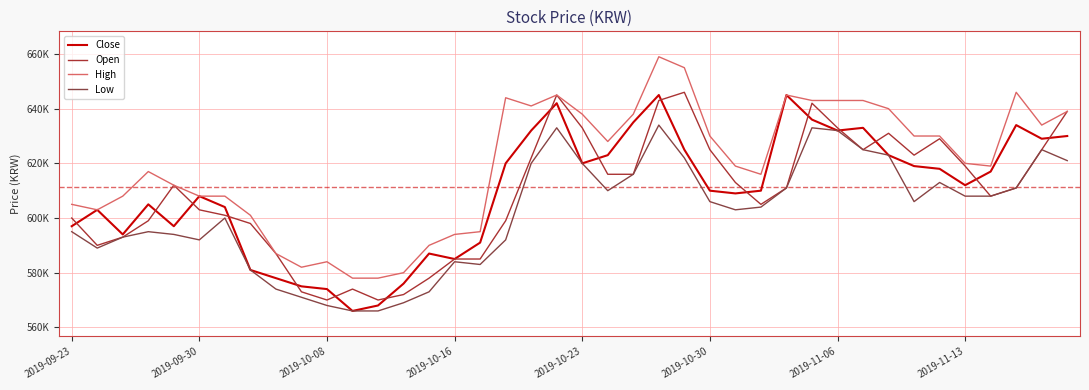

Where does the Low series first go above 606000?

18